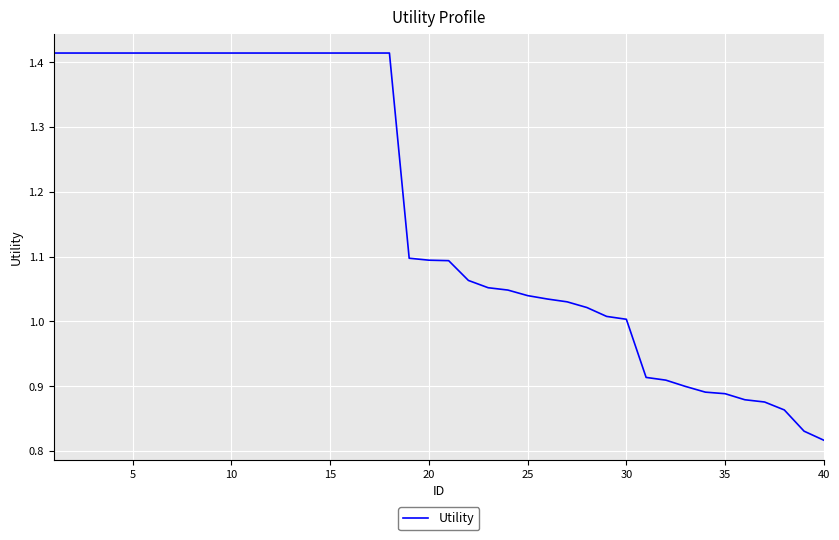

What is the difference between the maximum and minimum values?

0.6